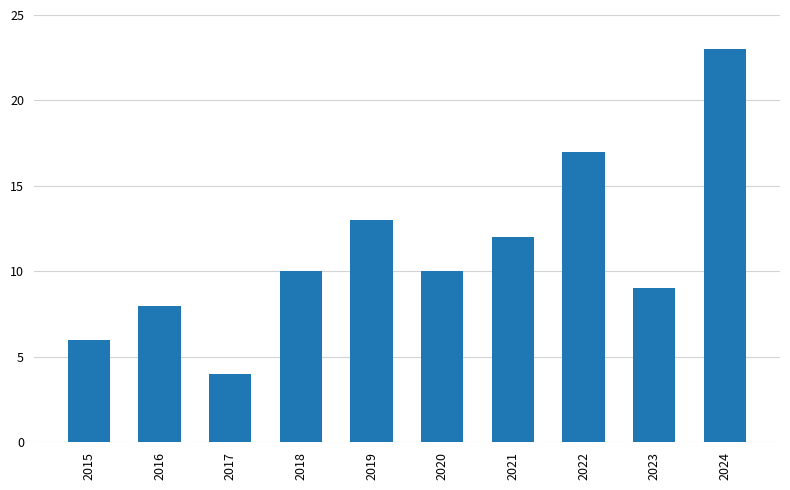

True or false: the data shows 3 at 2015.

False